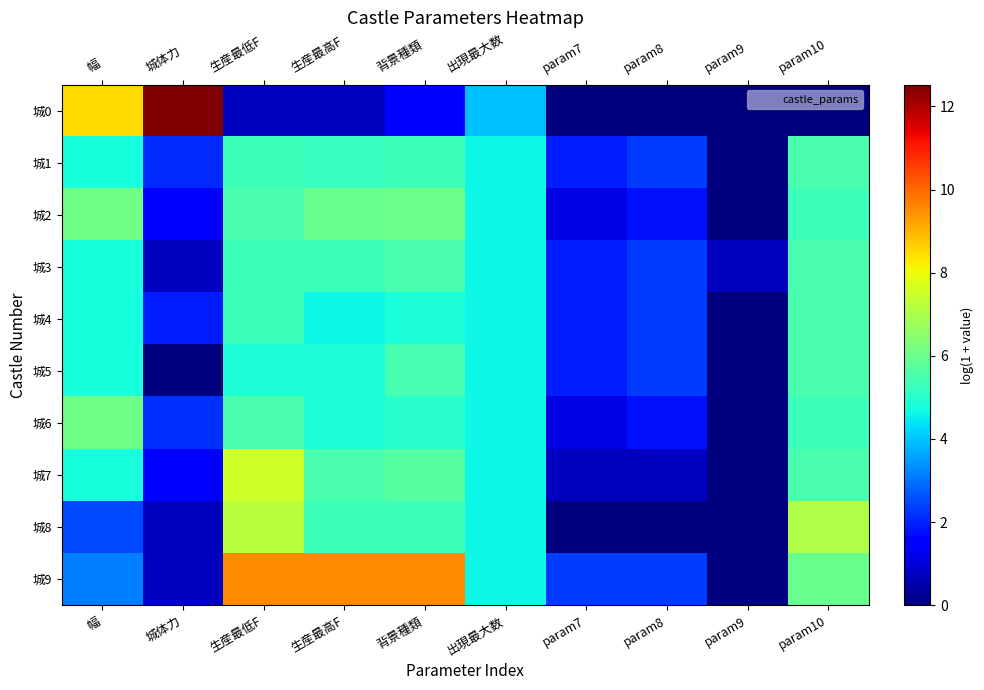

How many categories are shown in the chart?

10